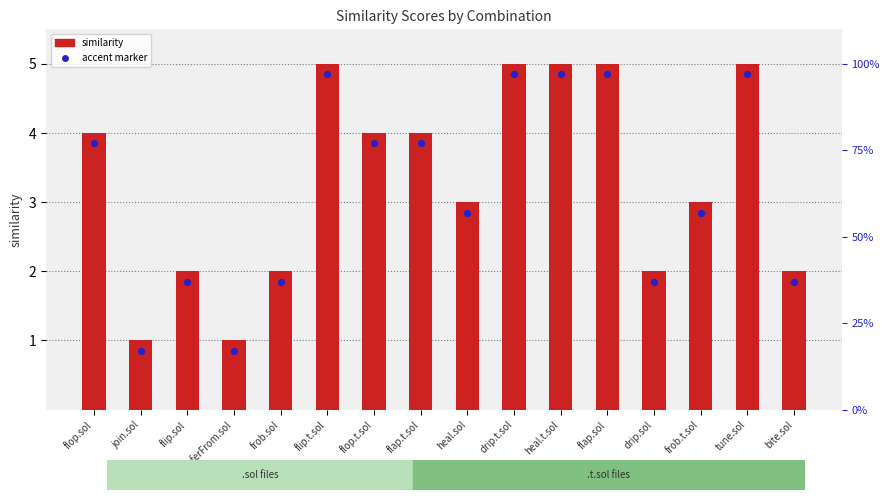

Which series reaches the minimum Y coordinate?

accent marker